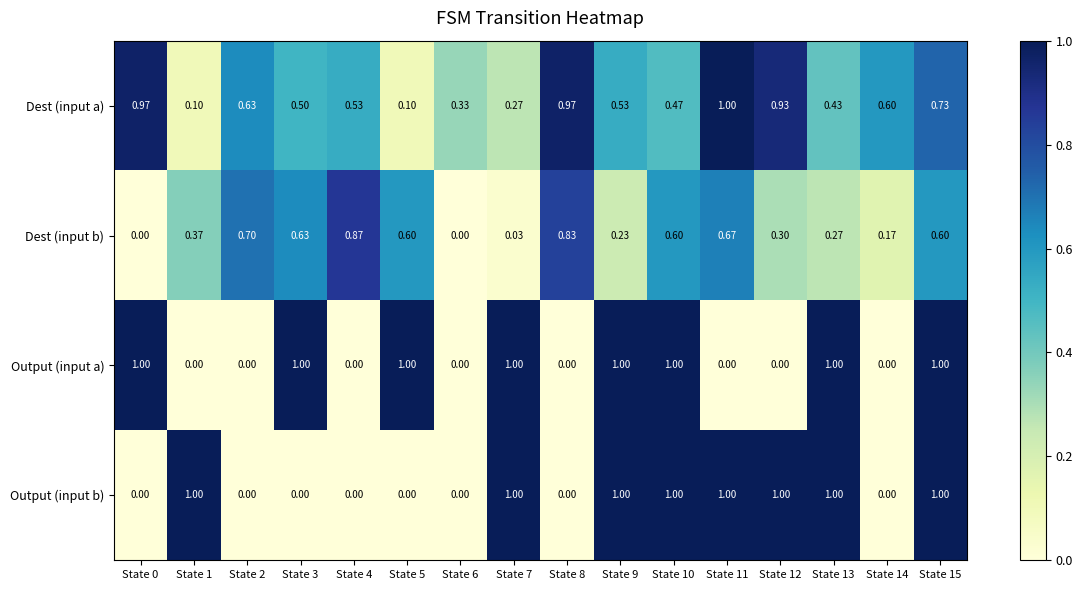

Which series has the largest total across all categories?

Dest (input a)